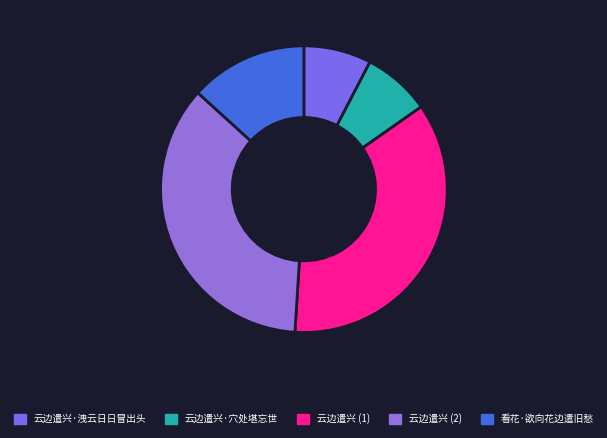

How many slices are in this pie chart?

5